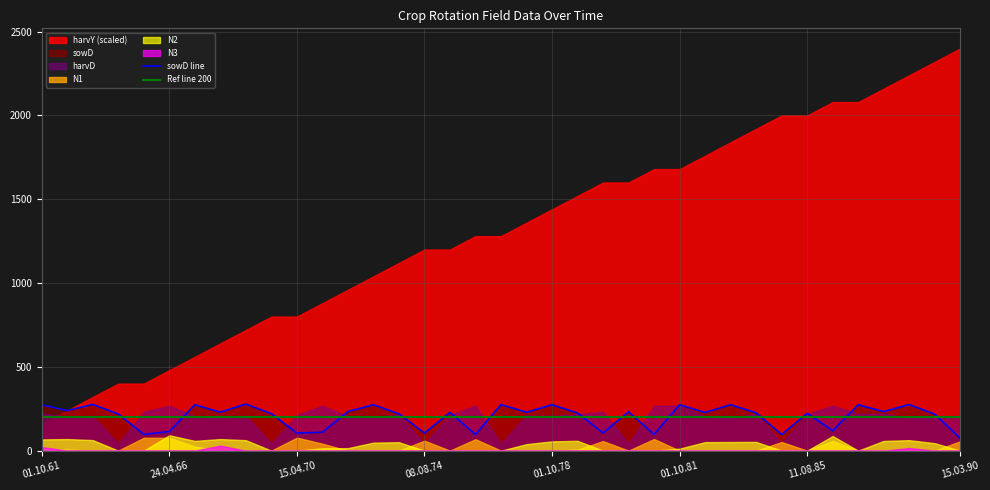

What is the maximum value for sowD line?

278